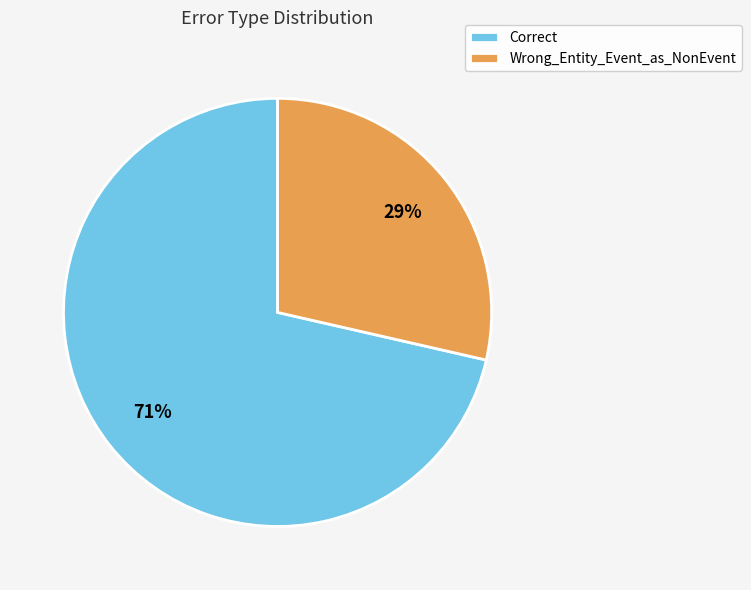

What is the ratio of the value at Wrong_Entity_Event_as_NonEvent to the value at Correct?

0.4